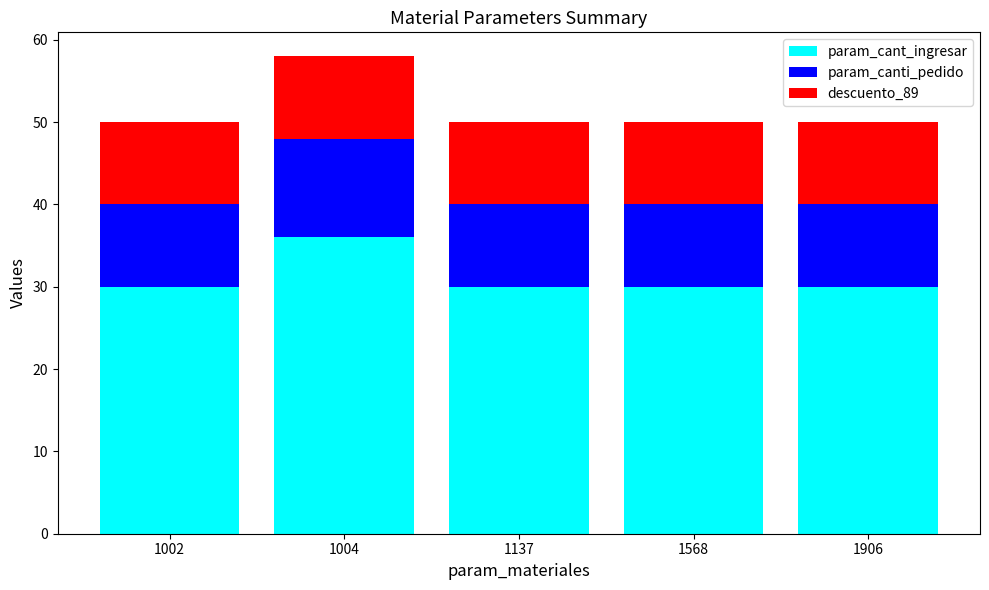

What is the maximum value for param_cant_ingresar?

36